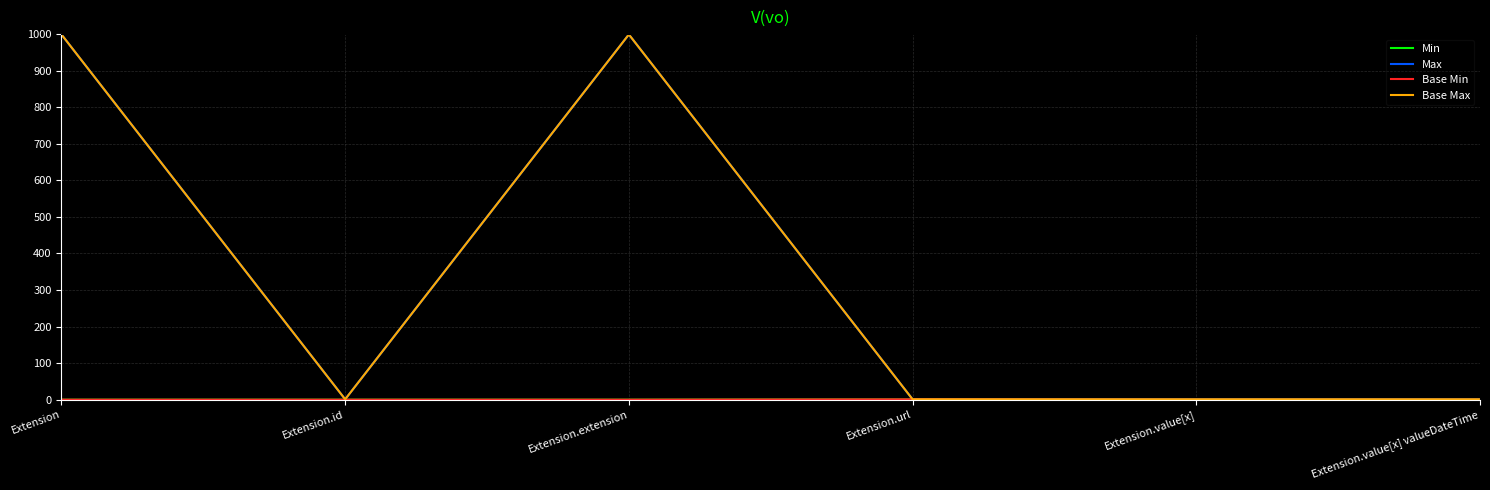

What is the value of the Base Max point at the 6th from the left?

1